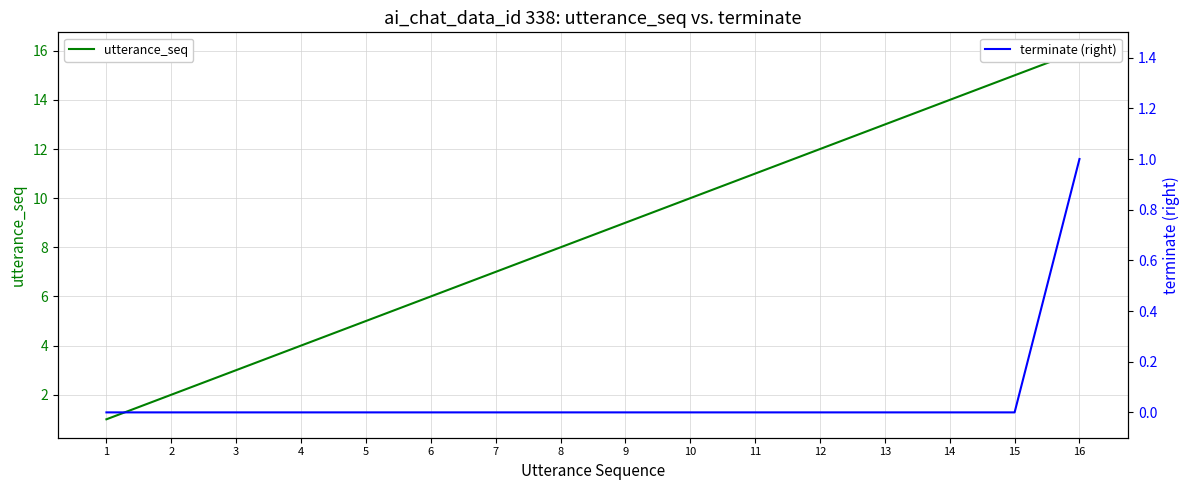

What is the maximum value for utterance_seq?

16